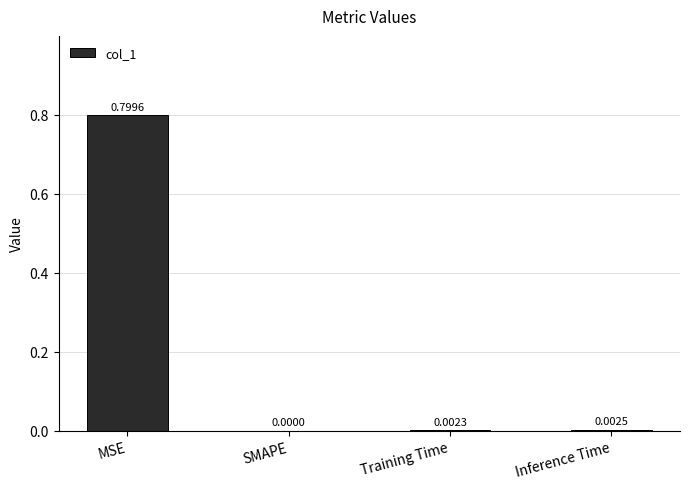

What is the sum of all values?

0.8